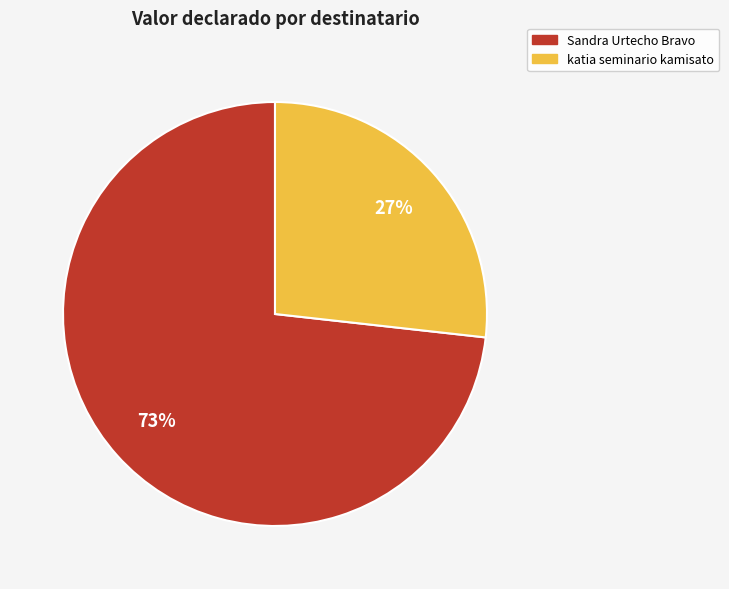

To the nearest percent, what percentage of the pie is katia seminario kamisato?

27%